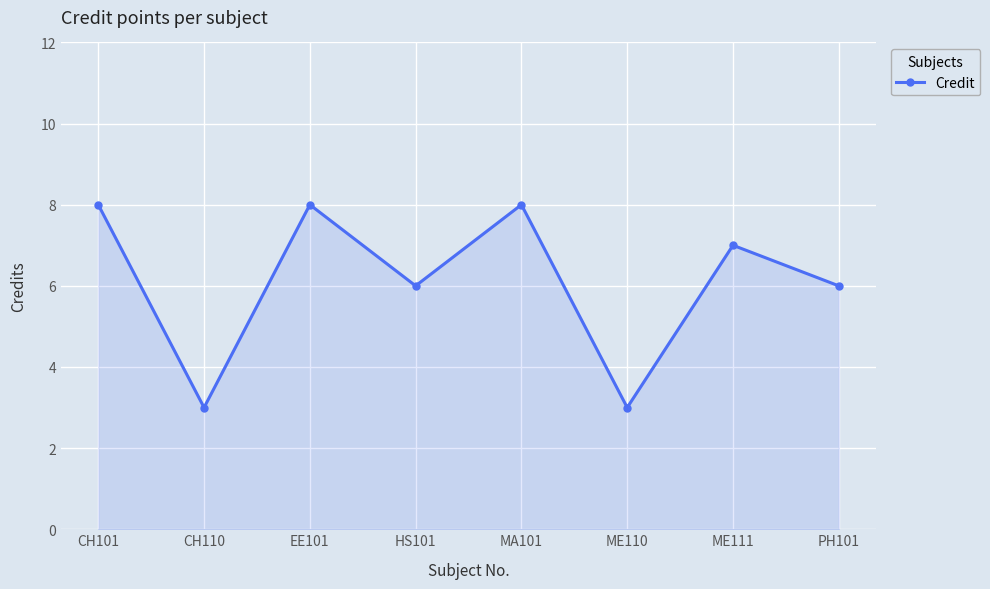

Reading left to right, extract all data points from this chart.

8	3	8	6	8	3	7	6